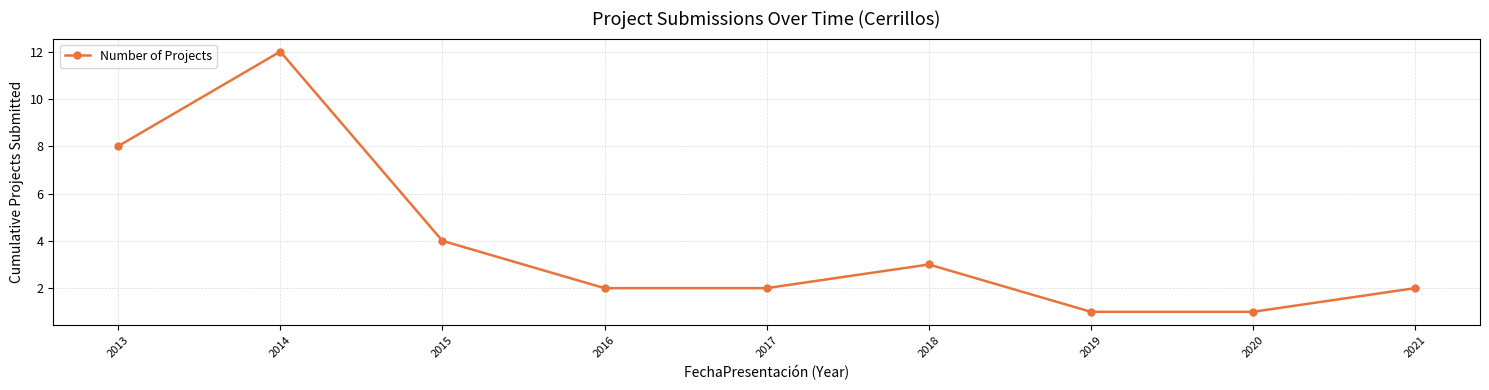

Which has a higher value, 2015 or 2019?

2015